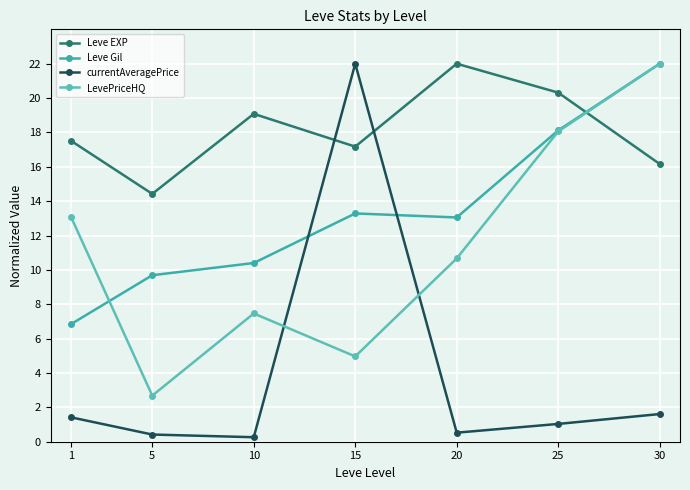

True or false: currentAveragePrice has more than 1 points higher than both neighbors.

False